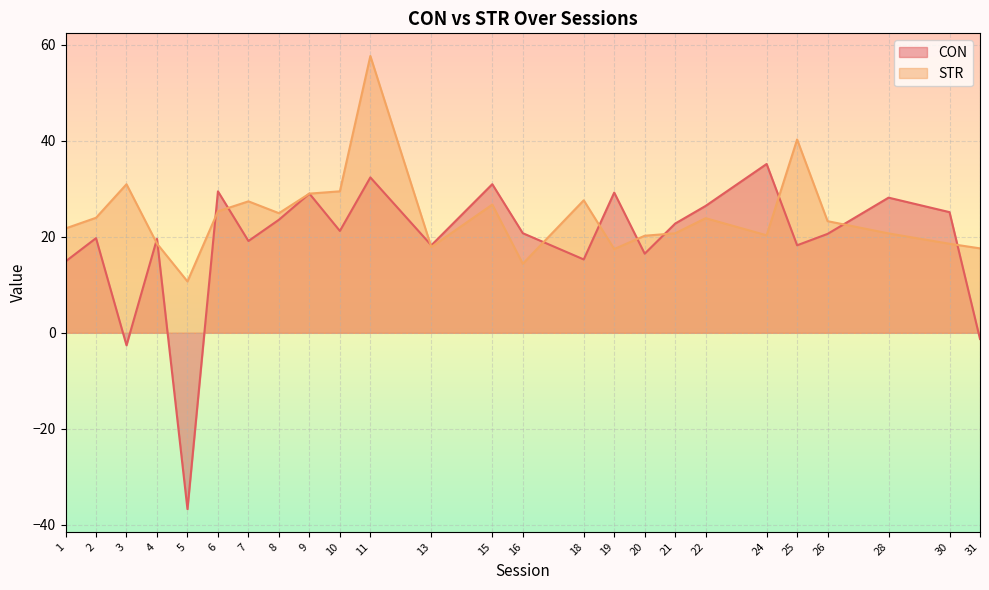

What is the approximate value of STR at 5?

10.7